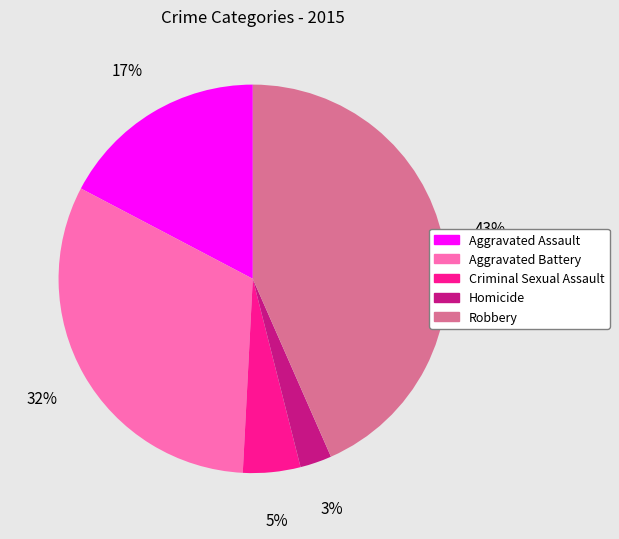

Is it true that Aggravated Assault is 28% of the pie?

False